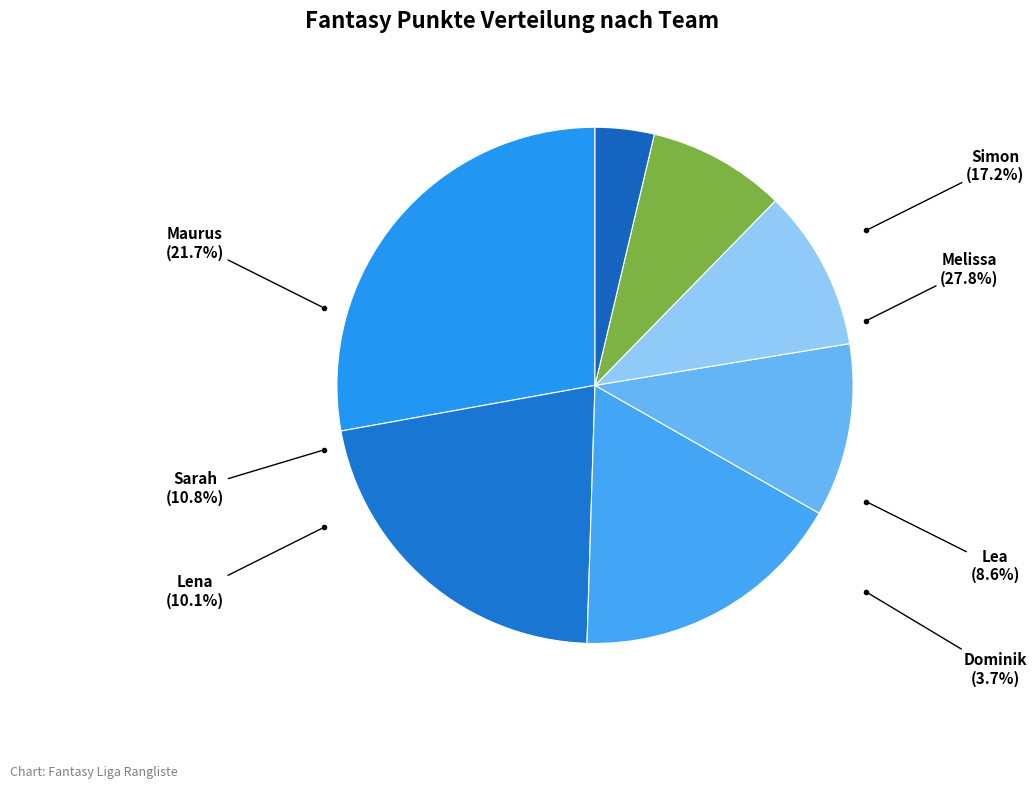

Rank the categories by value from highest to lowest.

Melissa, Maurus, Simon, Sarah, Lena, Lea, Dominik